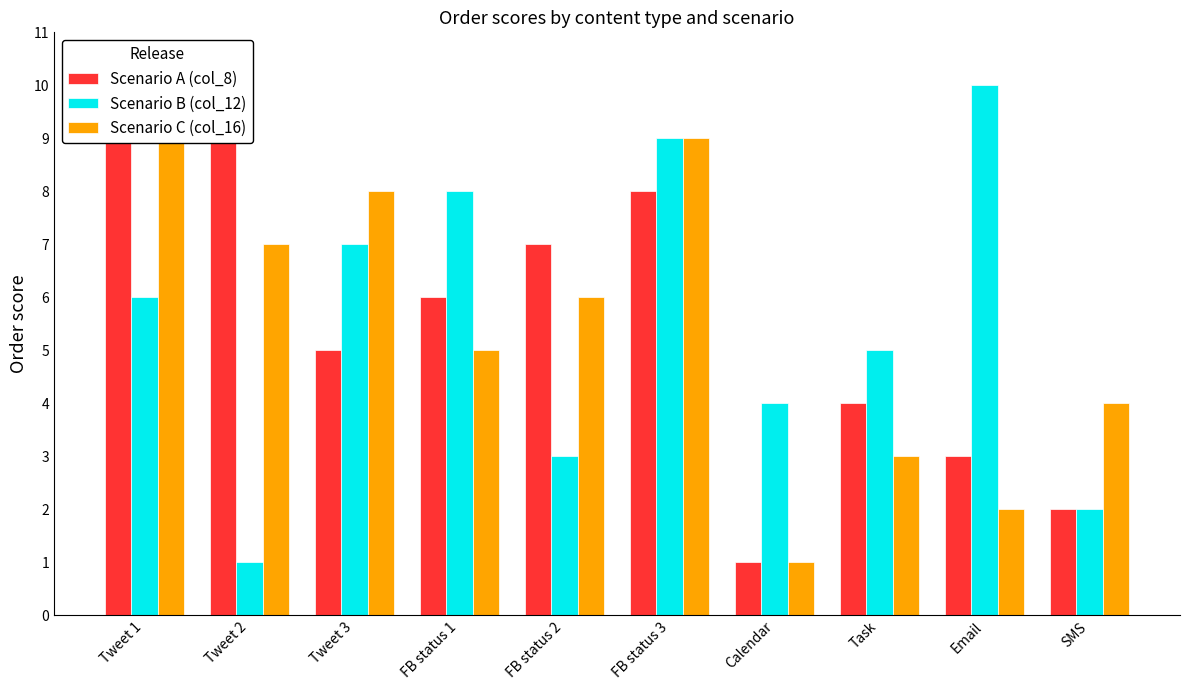

The value of Scenario B (col_12) at Tweet 1 is 10. True or false?

False